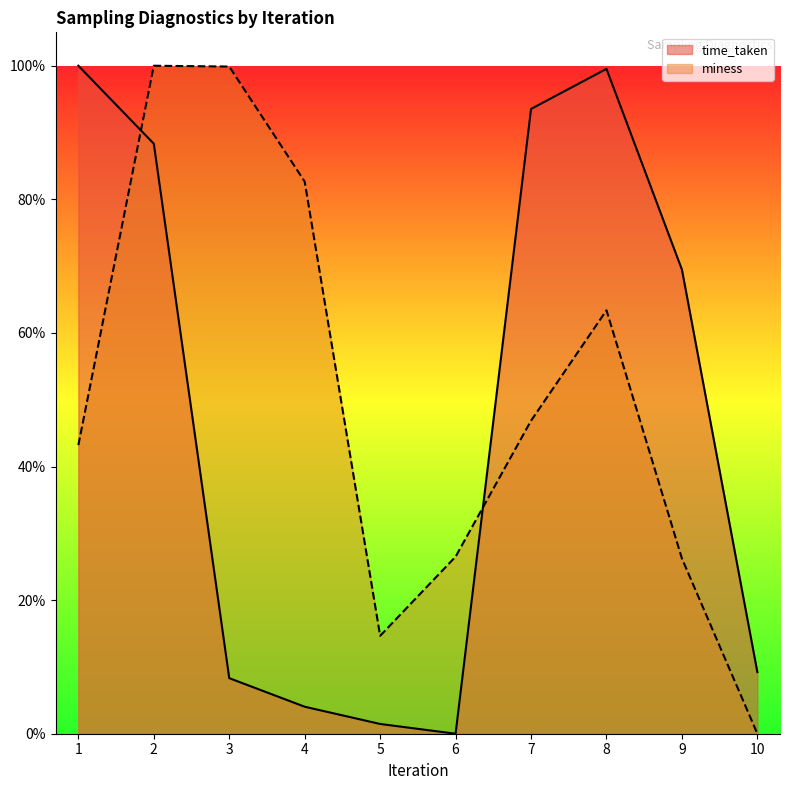

How many interior local peaks does the time_taken series have?

1